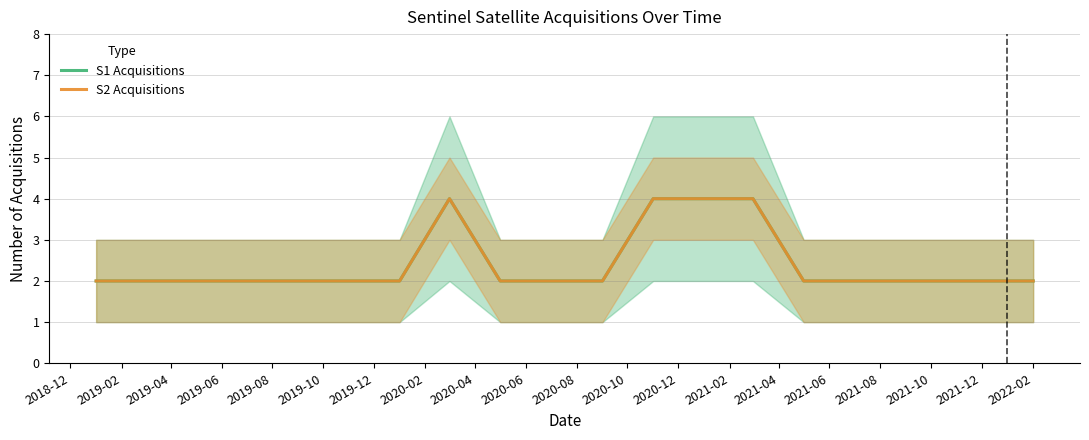

Is it true that S1 Acquisitions equals 2 at 2022-02?

True